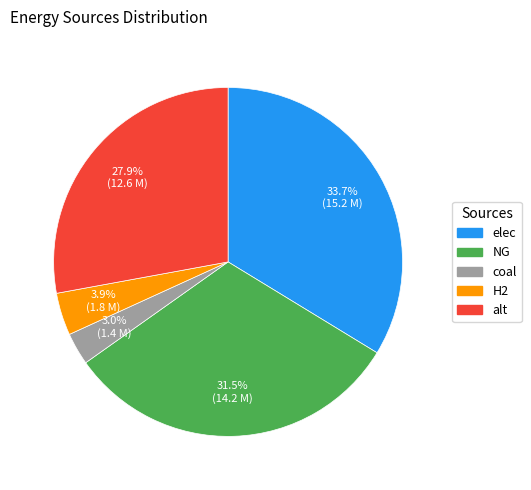

The alt slice represents 17% of the pie. True or false?

False